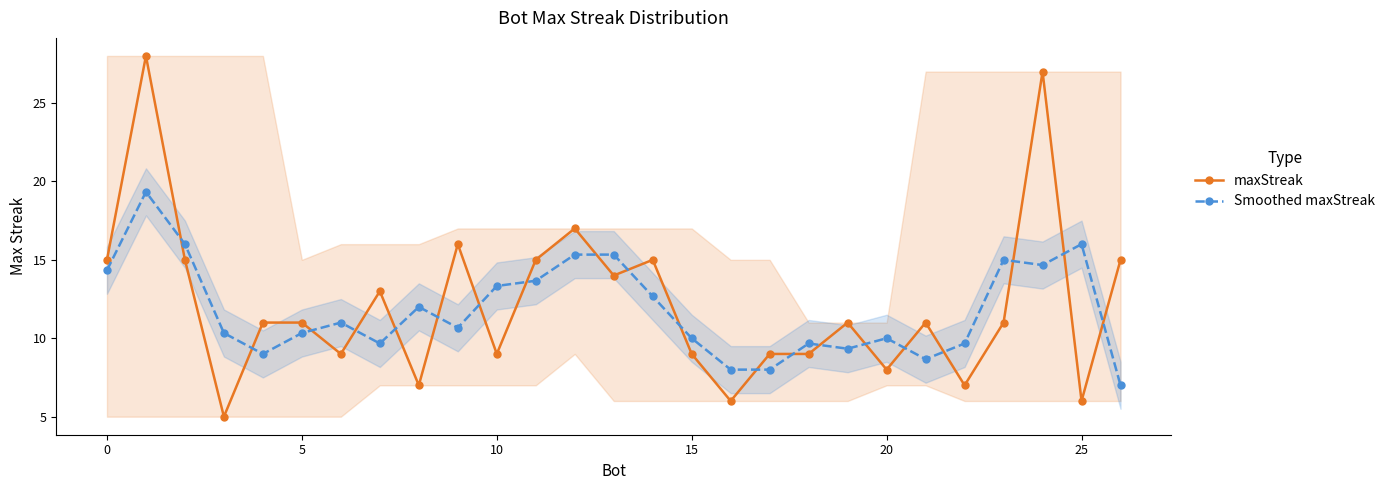

What is the difference between the highest and lowest values at 11?

1.3